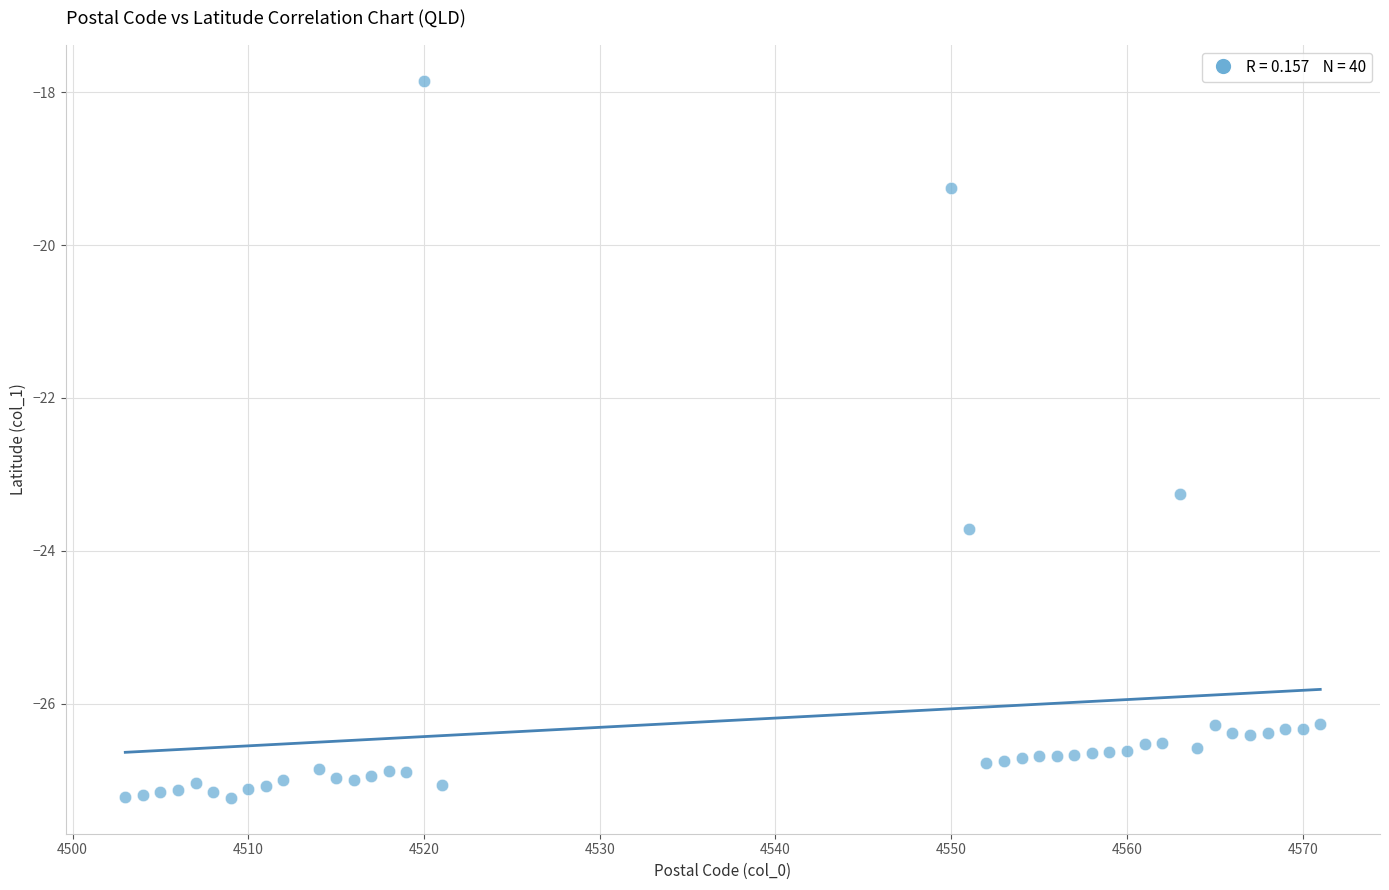

What is the range of X values (max minus min)?

68.0